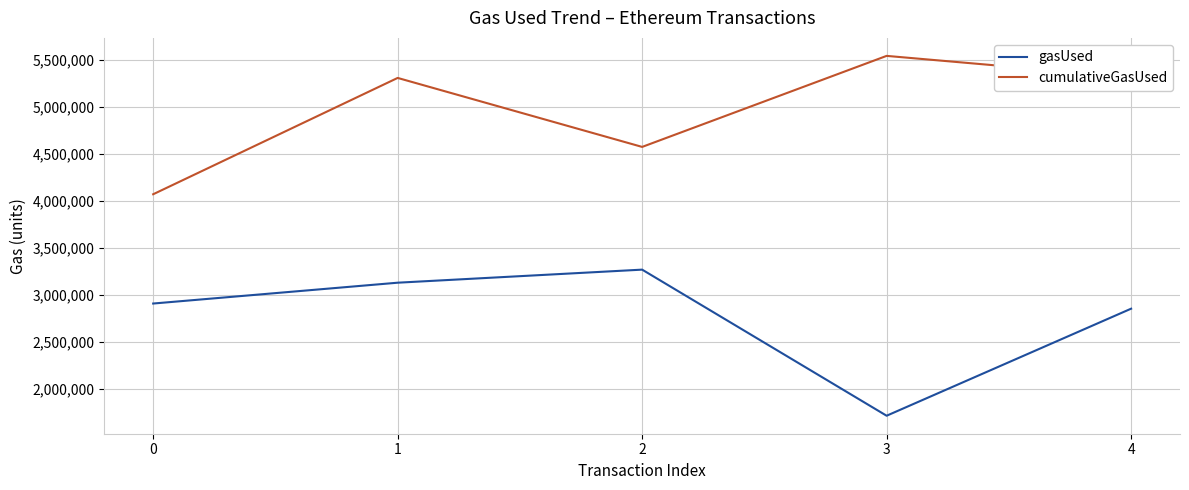

What is the sum of all gasUsed values?

13885678